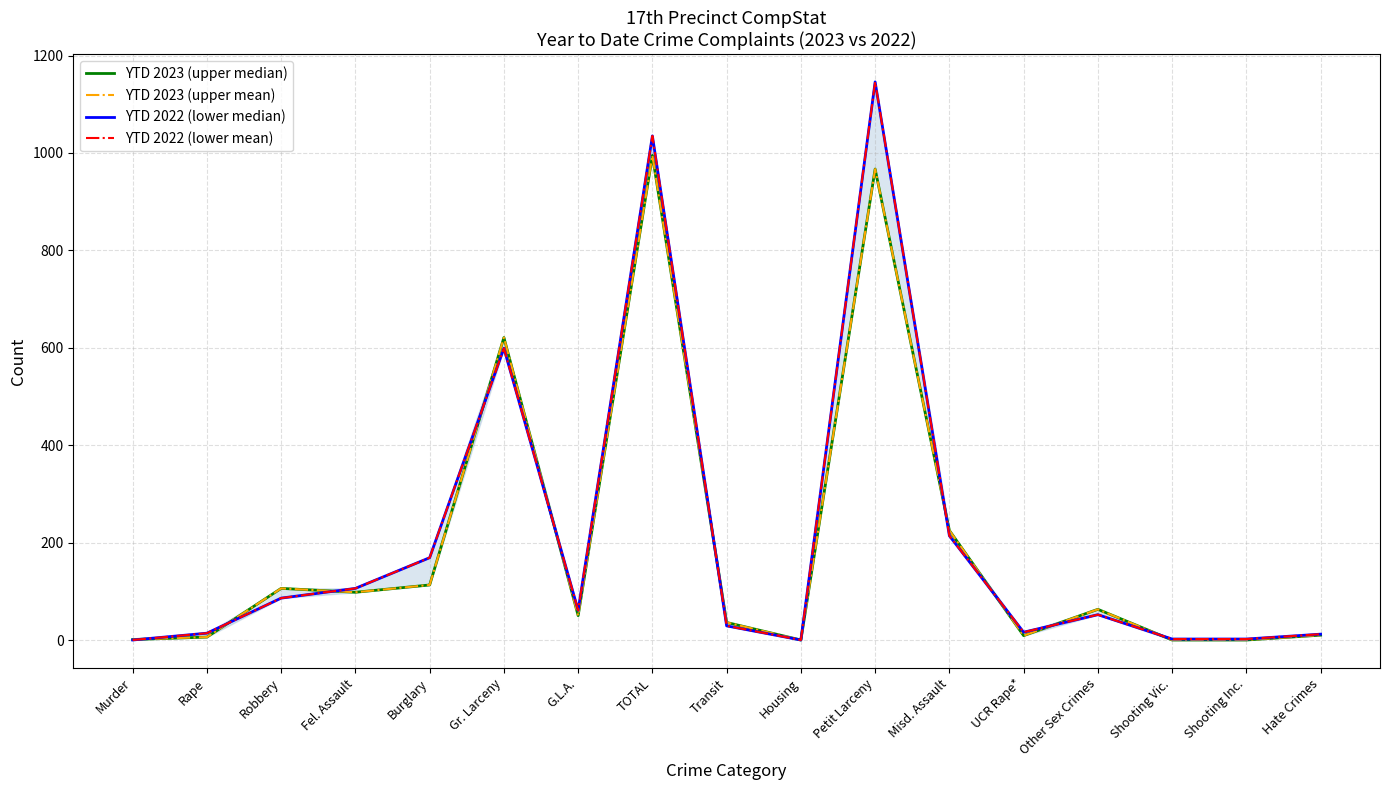

What position from the right is Fel. Assault?

14